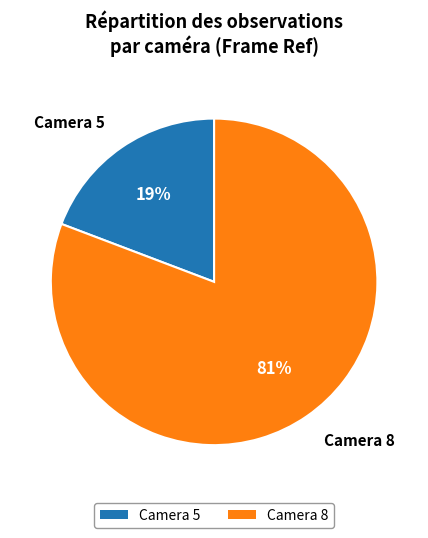

Is it true that Camera 8 is 87% of the pie?

False